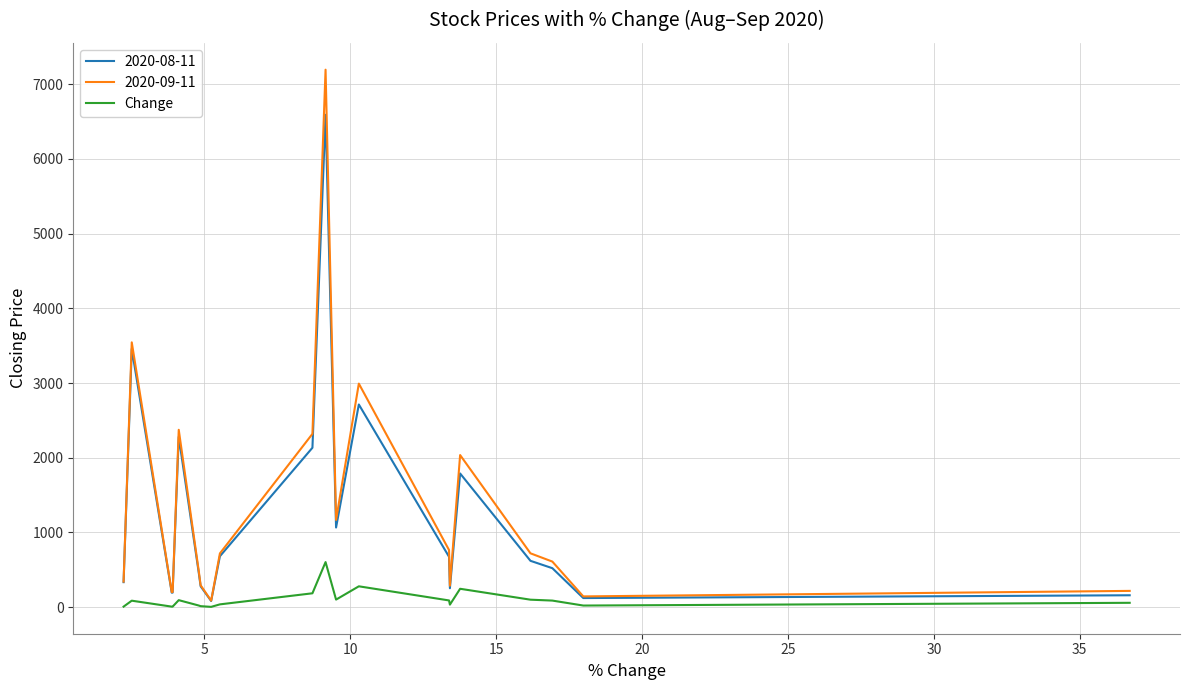

Rank the series by their maximum value, from highest to lowest.

2020-09-11, 2020-08-11, Change